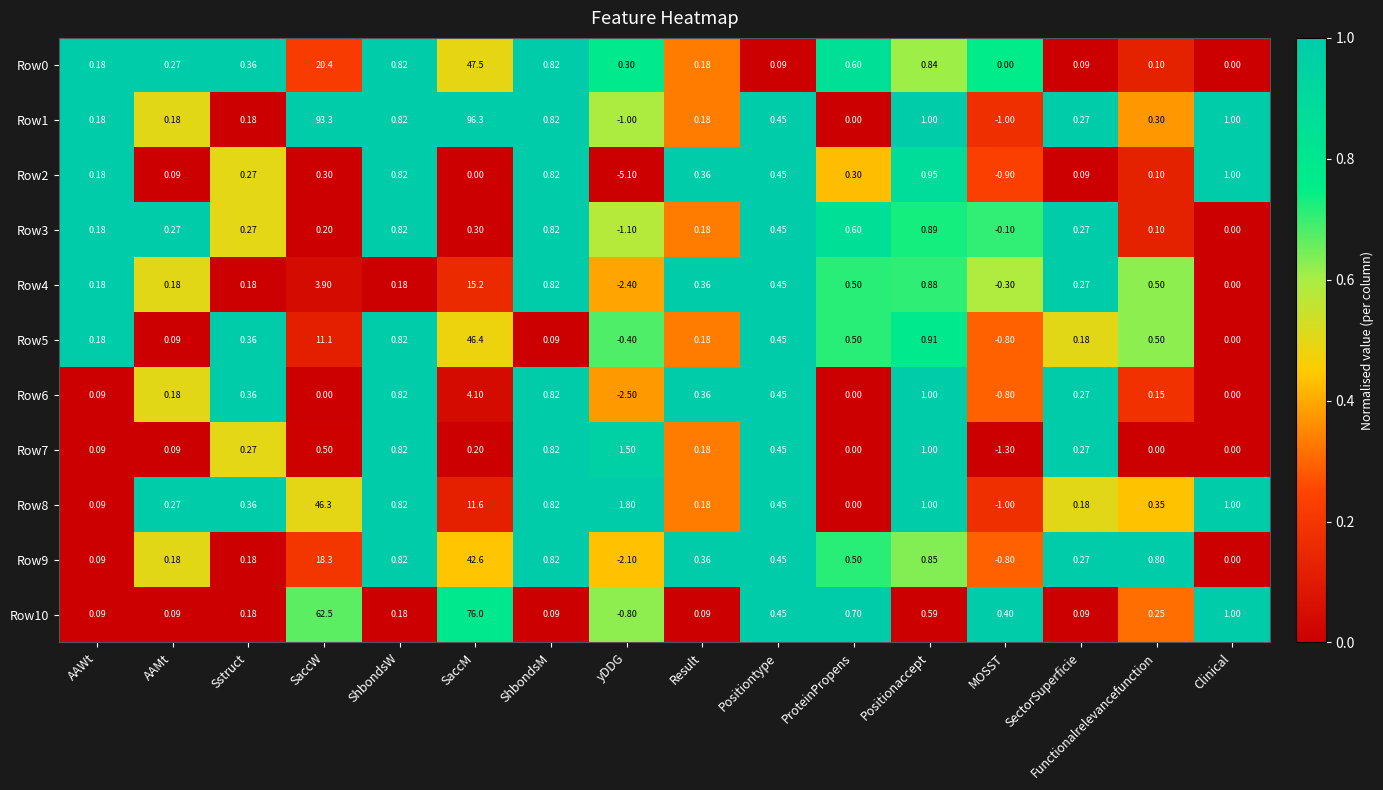

How many data points does each series have?

16